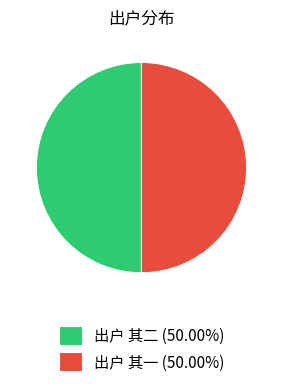

Count the number of slices in the pie.

2